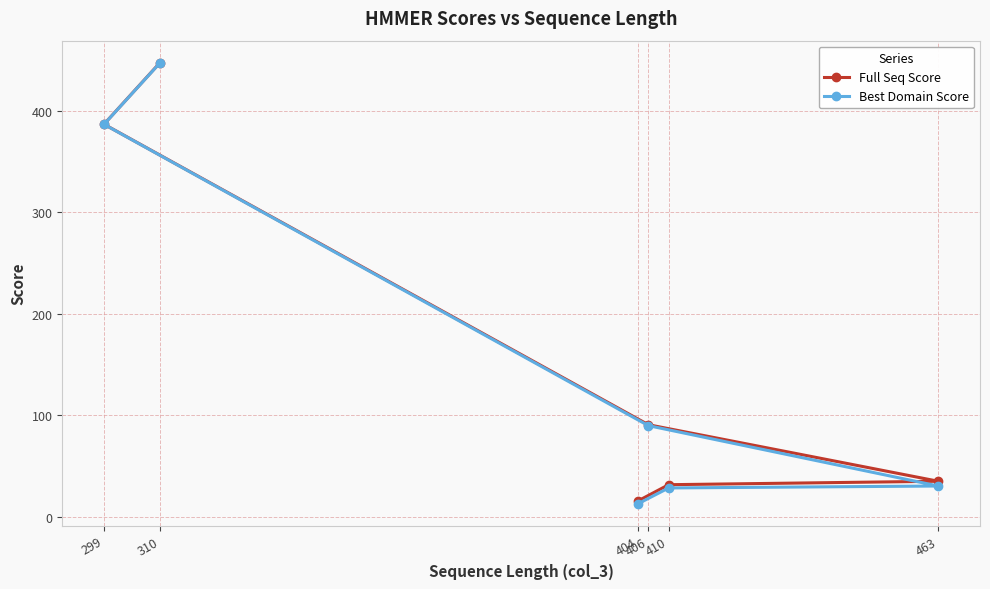

At which label does Best Domain Score reach its minimum?

404